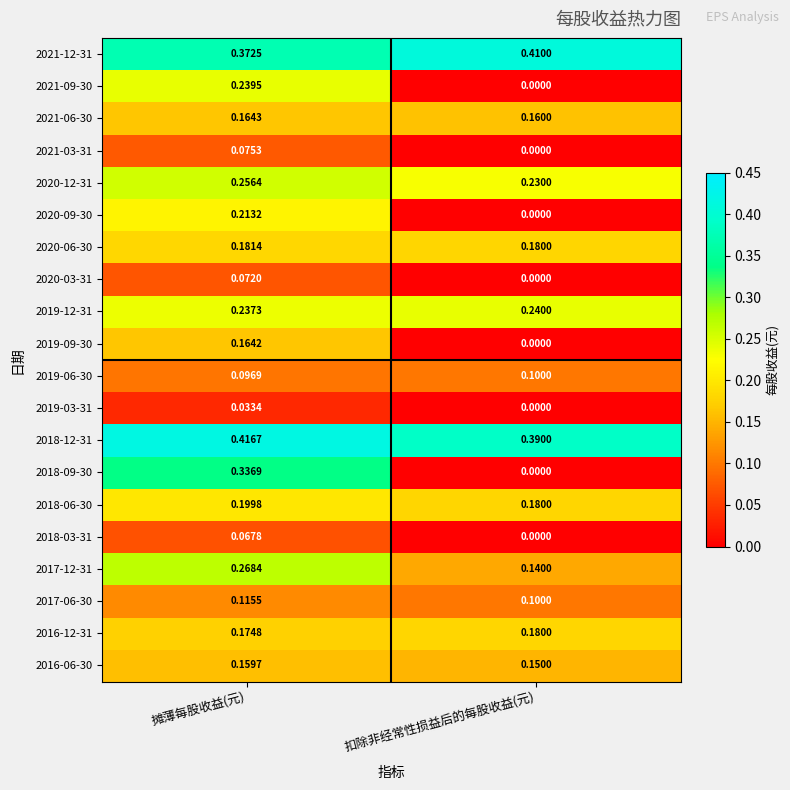

At which category does the chart reach its peak across all series?

摊薄每股收益(元)